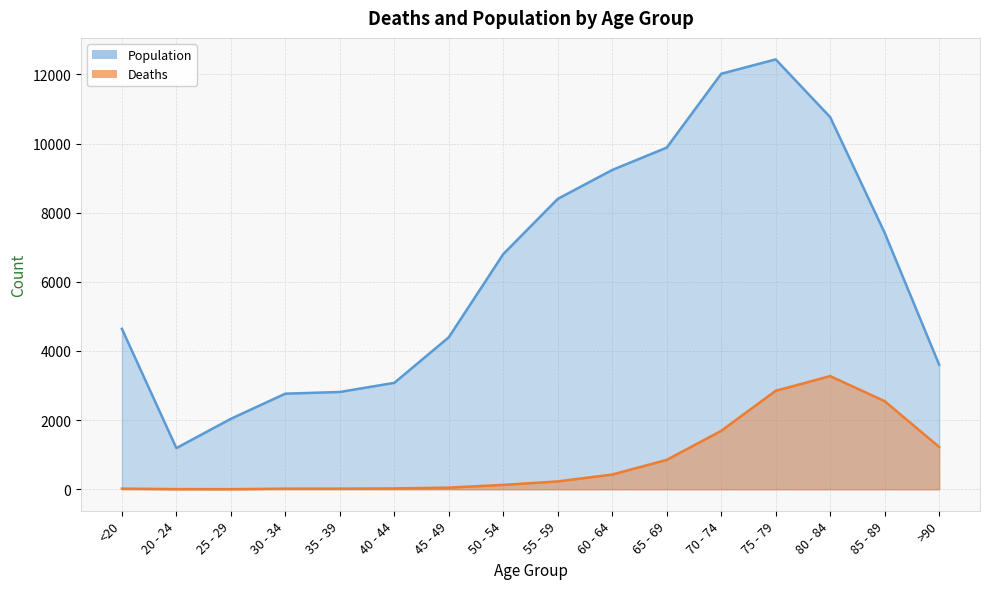

What is the label of the 12th point from the right?

35 - 39